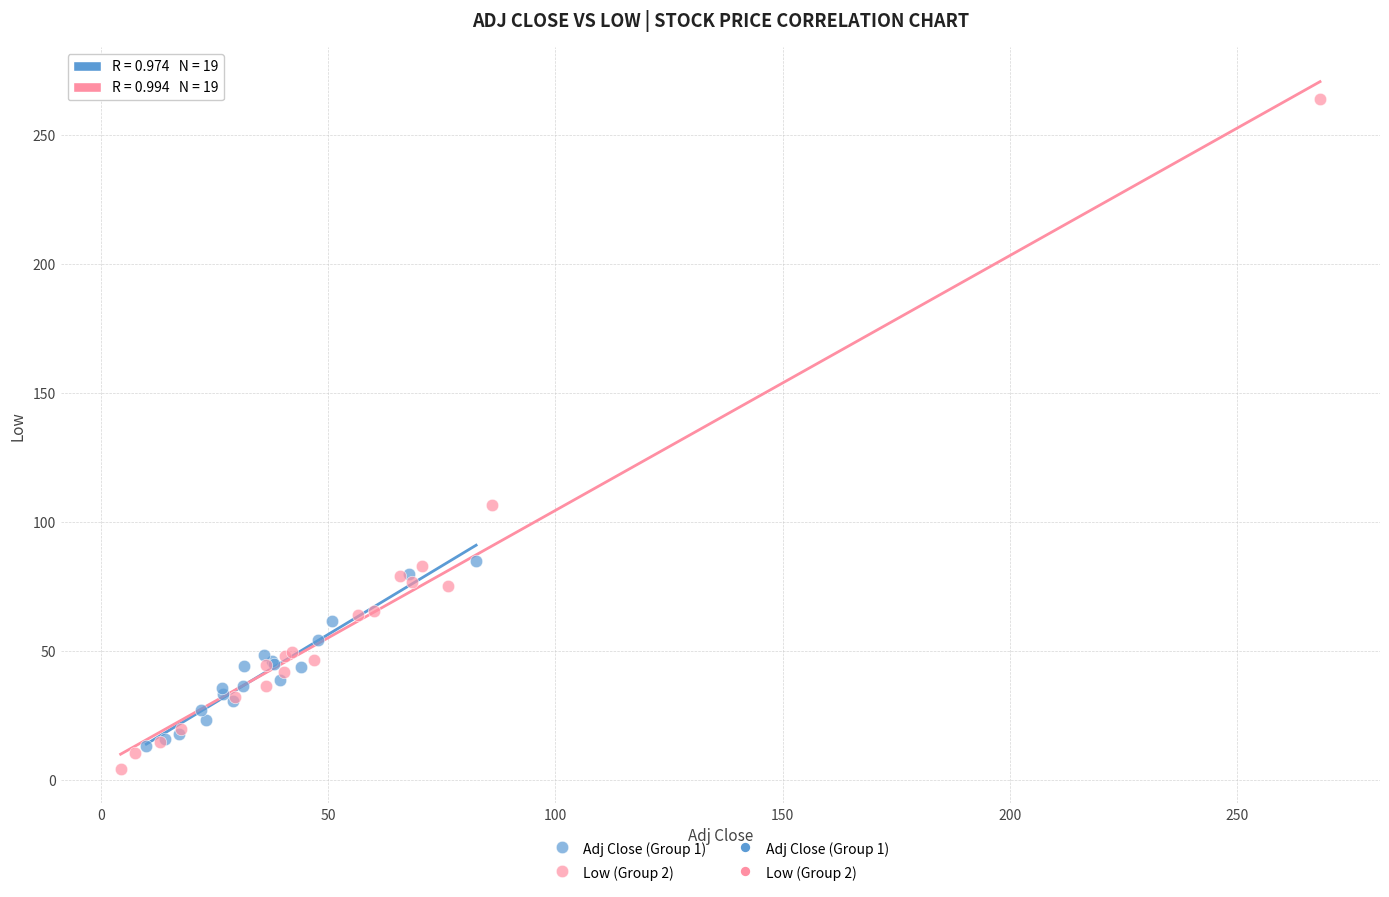

Which series has the widest spread of Y values?

Low (Group 2)